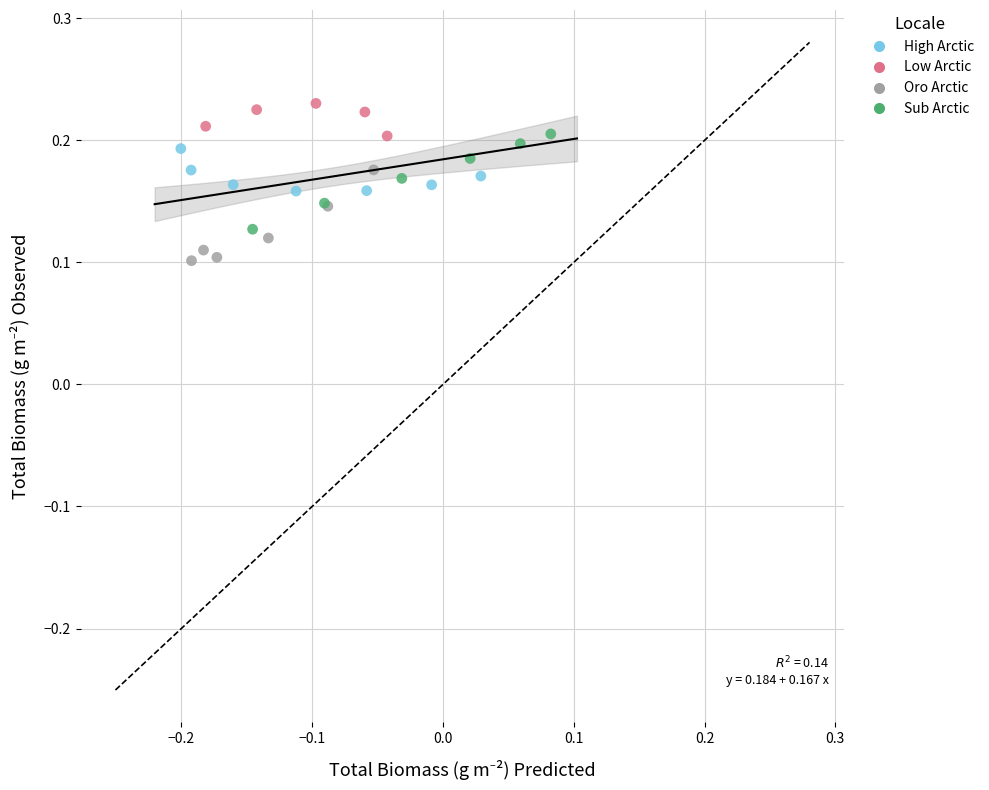

Which series contains the highest Y value?

Low Arctic